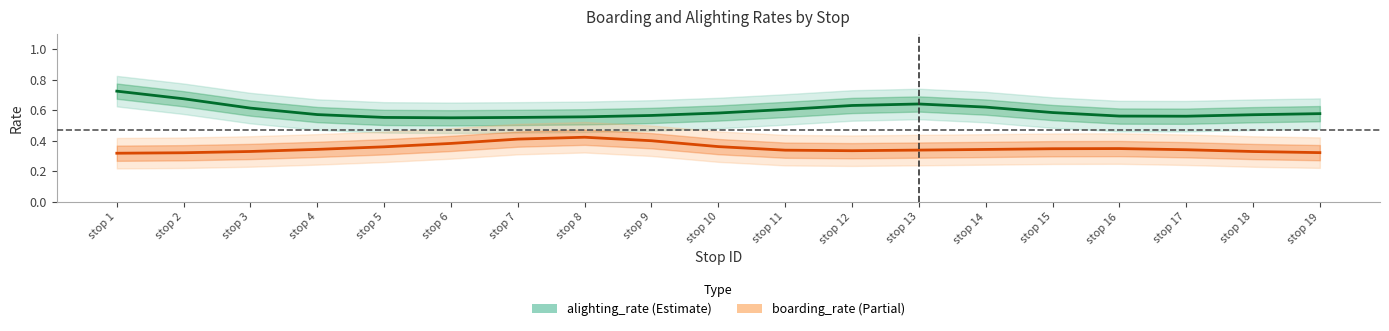

What is the value of the boarding_rate point at the 9th from the left?

0.4